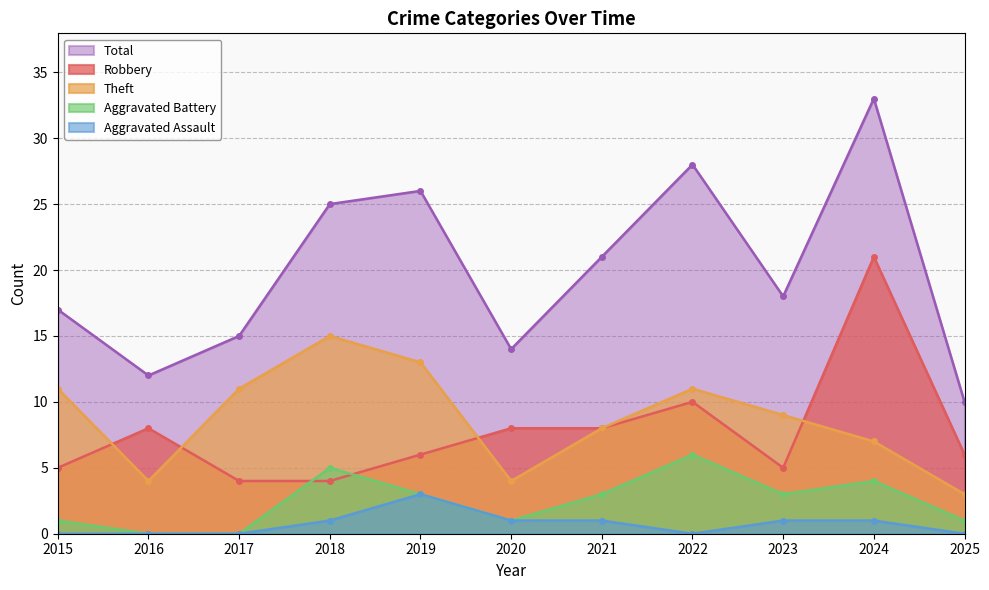

True or false: Robbery and Total intersect in this chart.

False